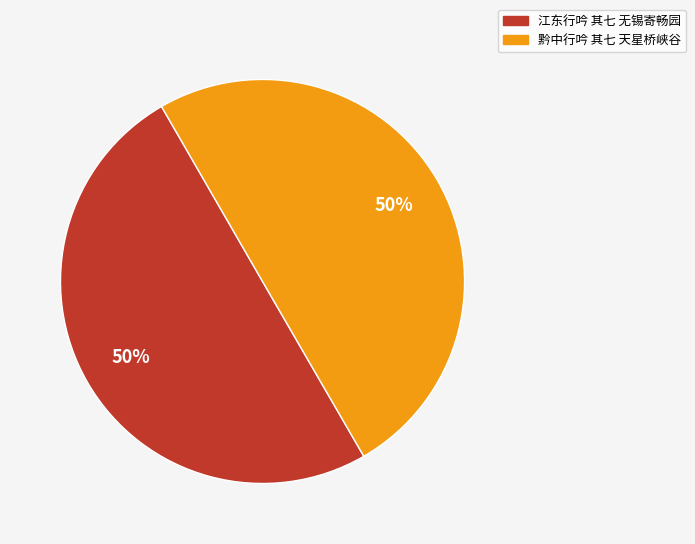

Combined, do 黔中行吟 其七 天星桥峡谷 and 江东行吟 其七 无锡寄畅园 account for over 50%?

Yes